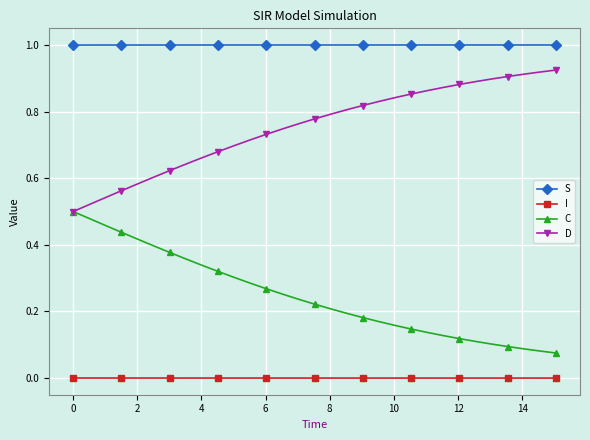

What is the greatest value displayed?

1.0